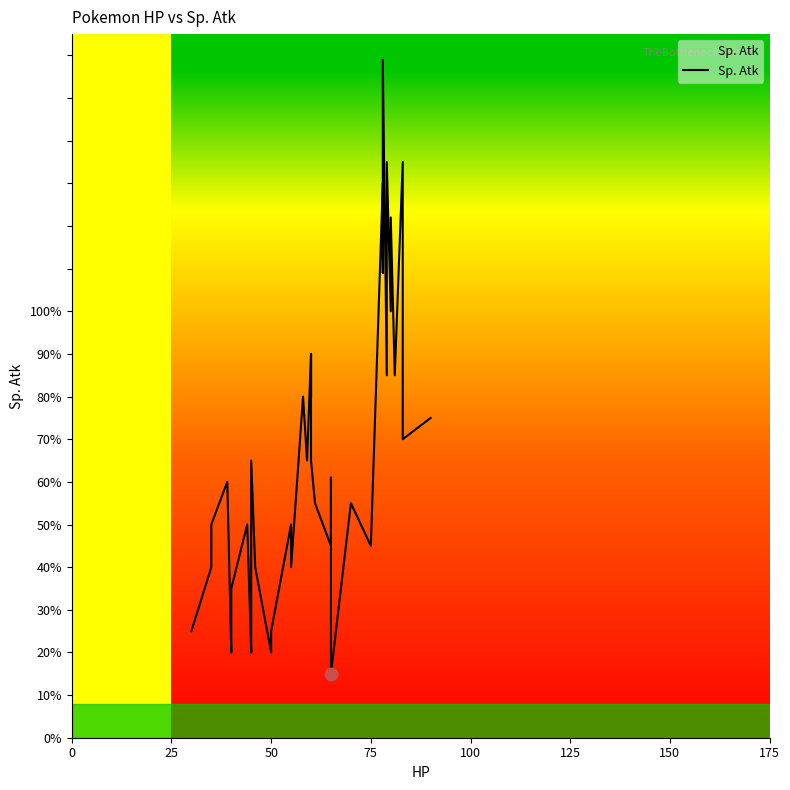

What is the value of the 24th point from the left?

50